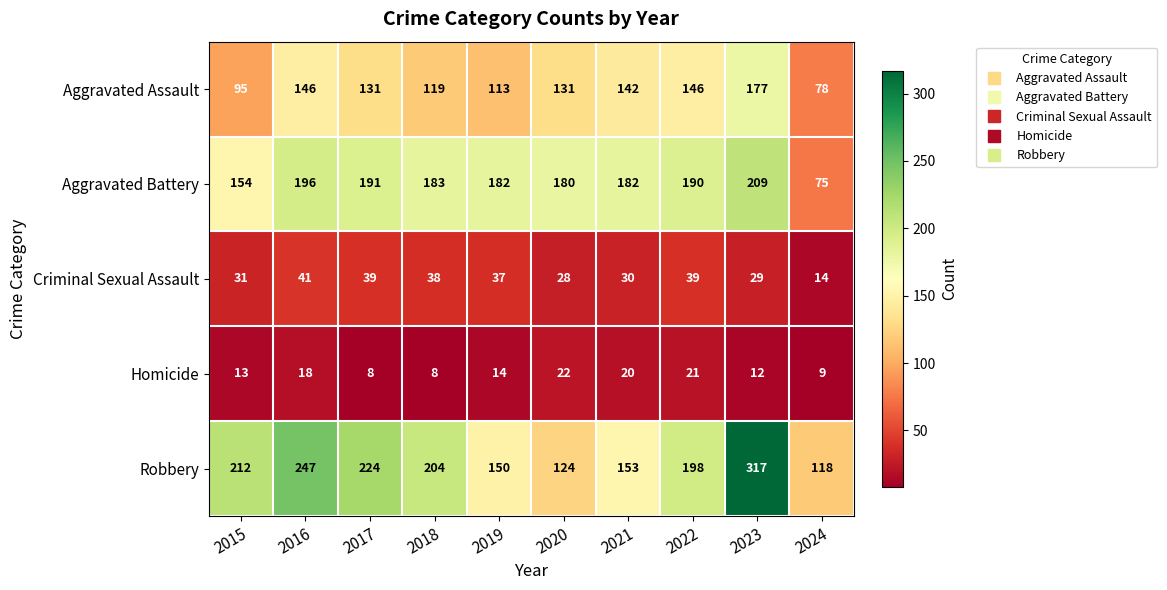

Which category has the highest value across all series?

2023